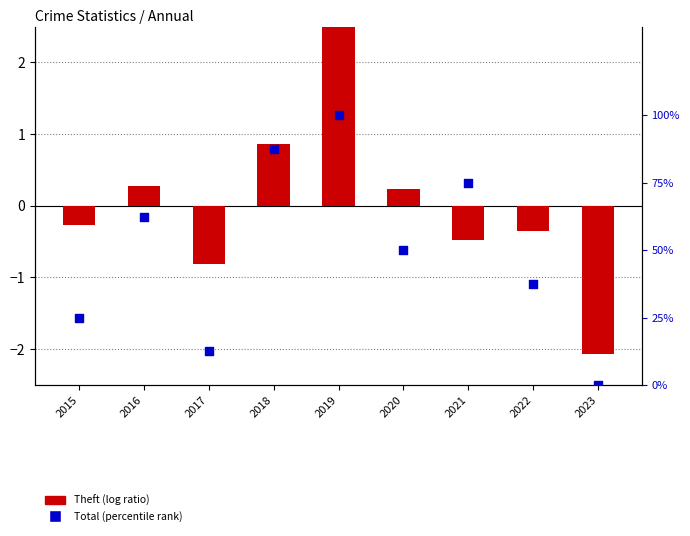

Is the value of Theft (log ratio) at 2023 greater than the value of Total (percentile rank) at 2020?

No